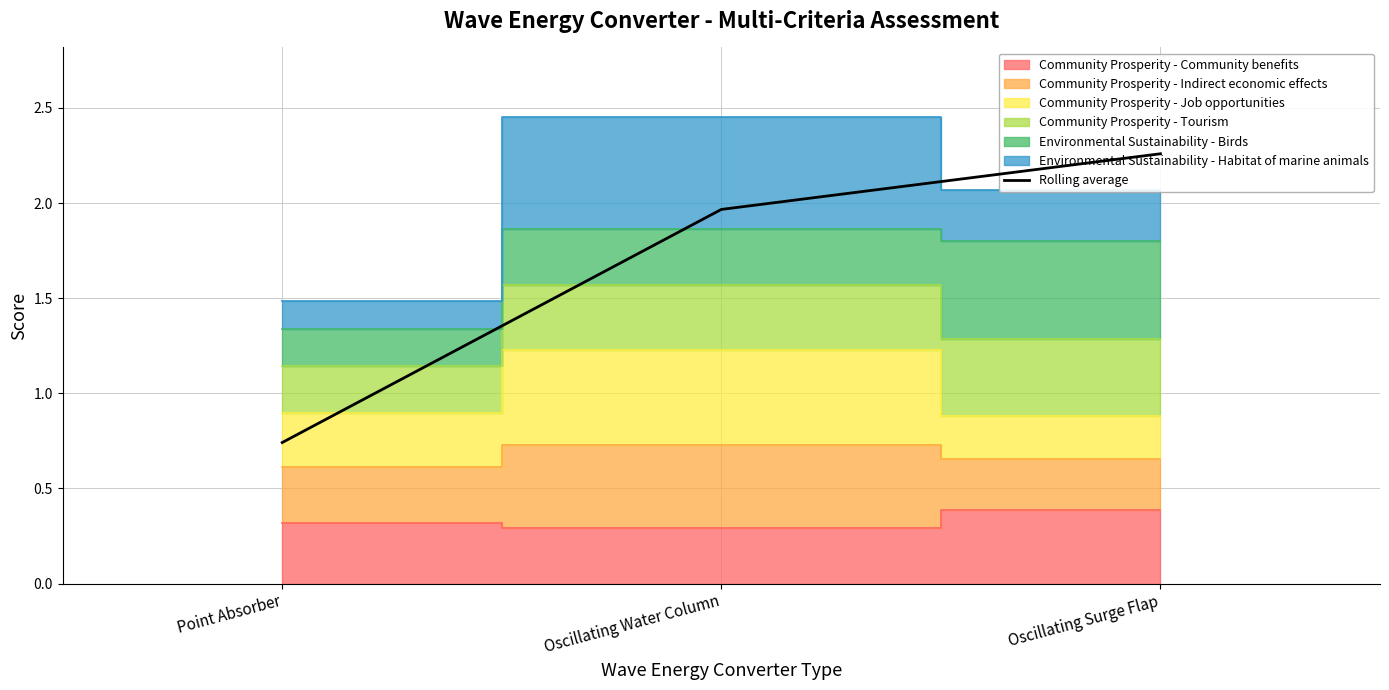

Rank the categories by value from highest to lowest.

Oscillating Surge Flap, Oscillating Water Column, Point Absorber